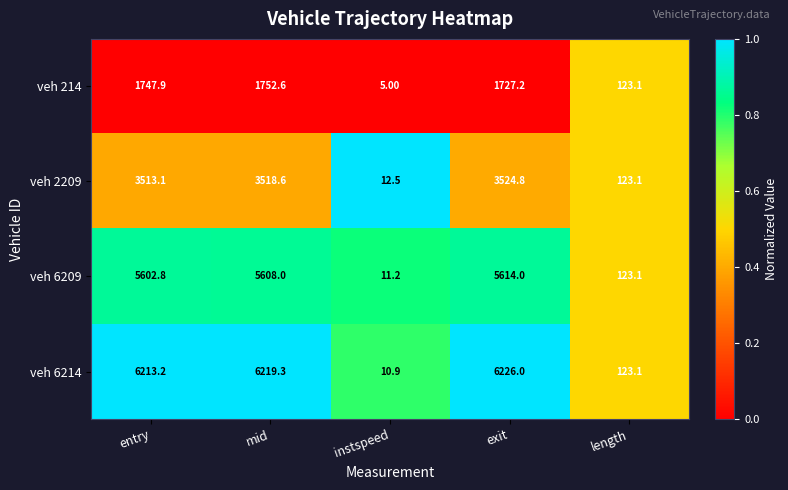

Where does the veh 6214 series first go above 6213?

entry